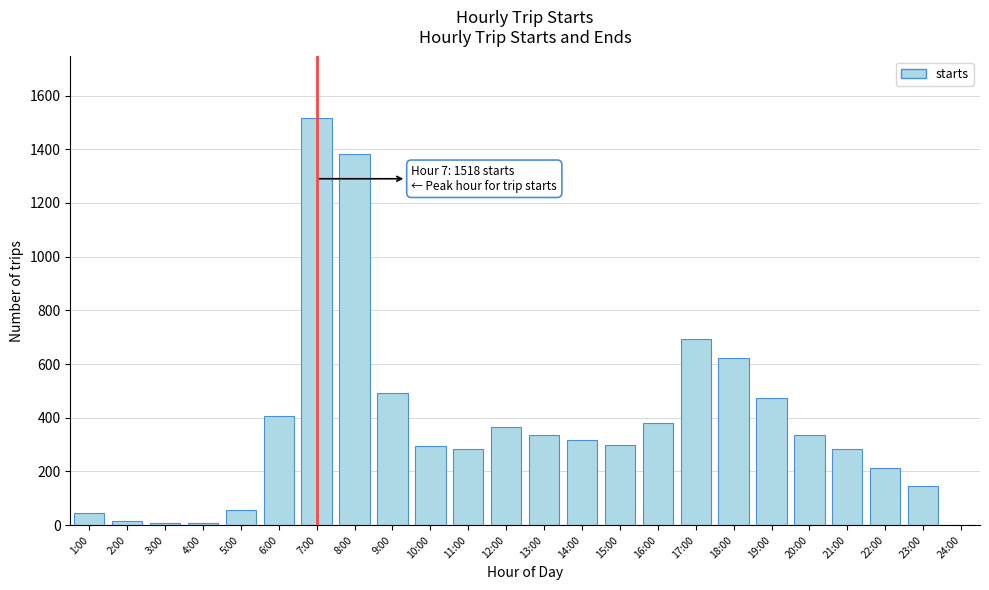

What is the sum of all values?

8970